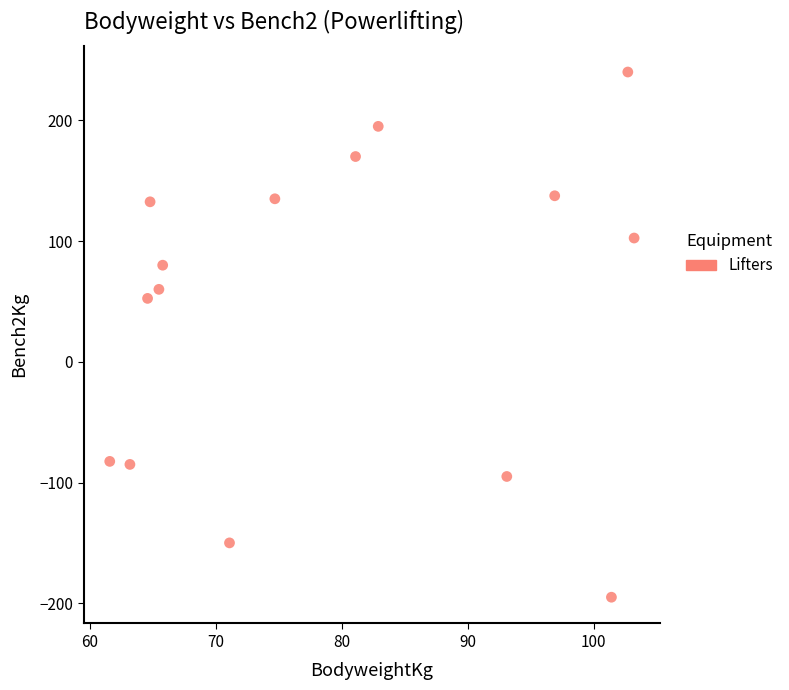

What Y value in the scatter plot is closest to 22?

52.5